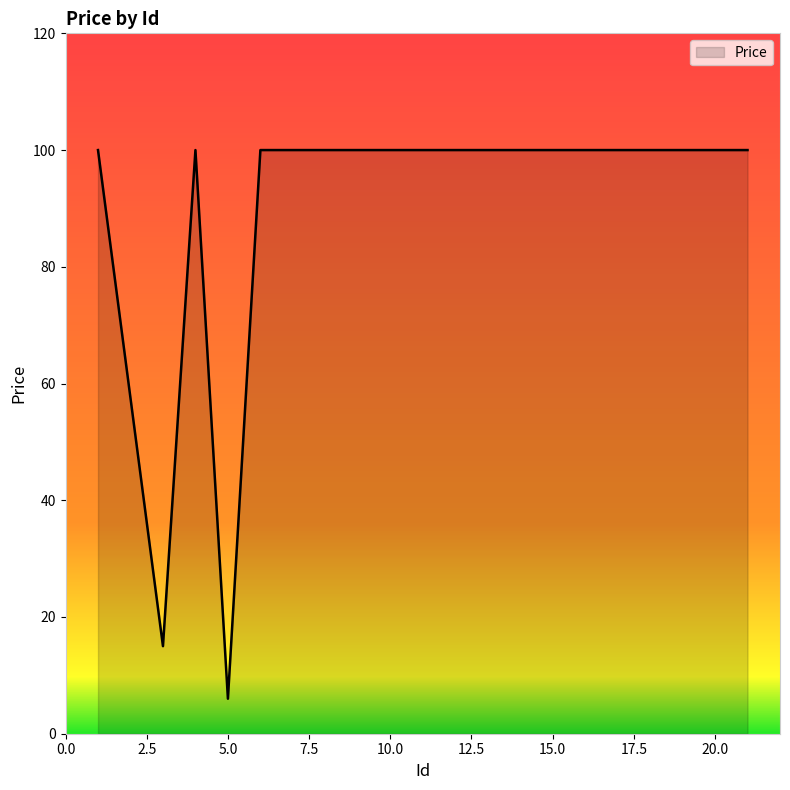

What is the difference between the maximum and minimum values?

94